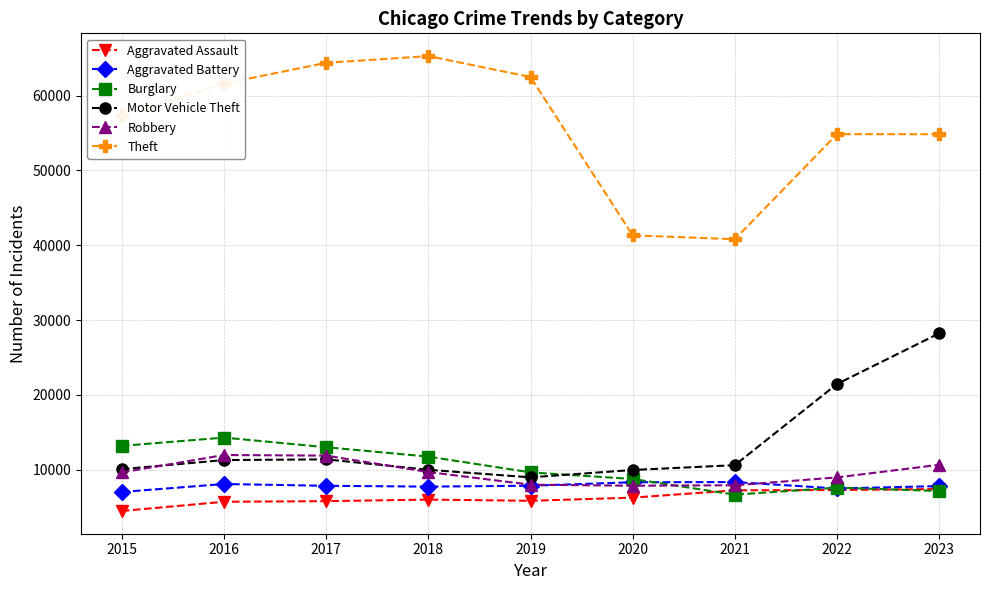

Is this an area chart (filled region under the line)?

No